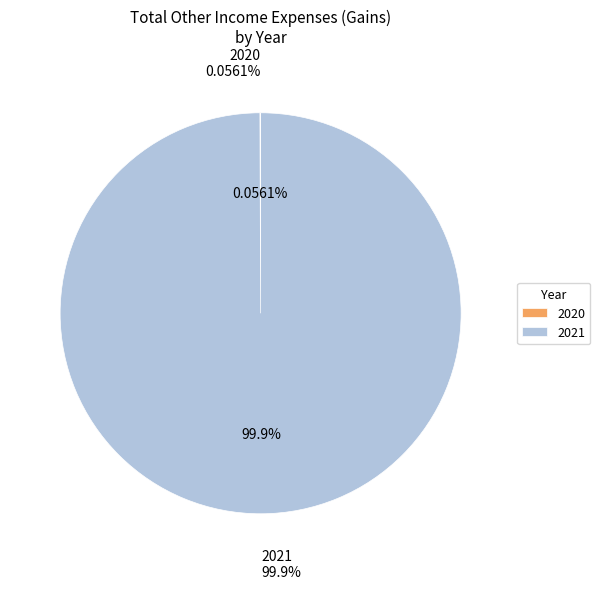

What percentage is NOT represented by 2021?

0.1%